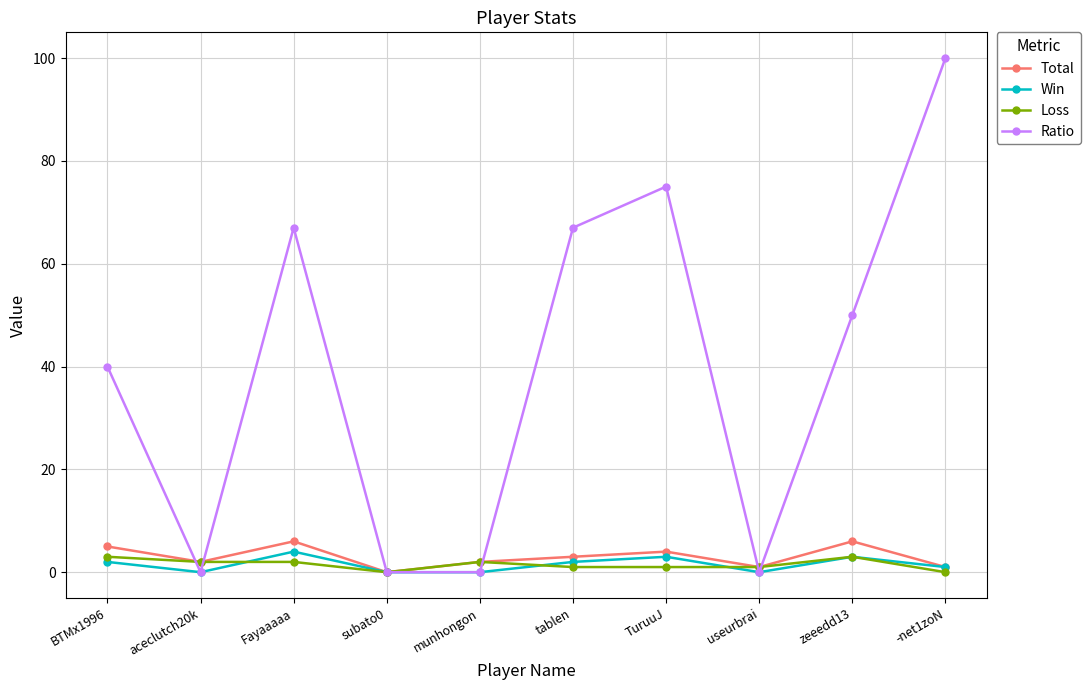

Is it true that Win equals 0 at useurbrai?

True